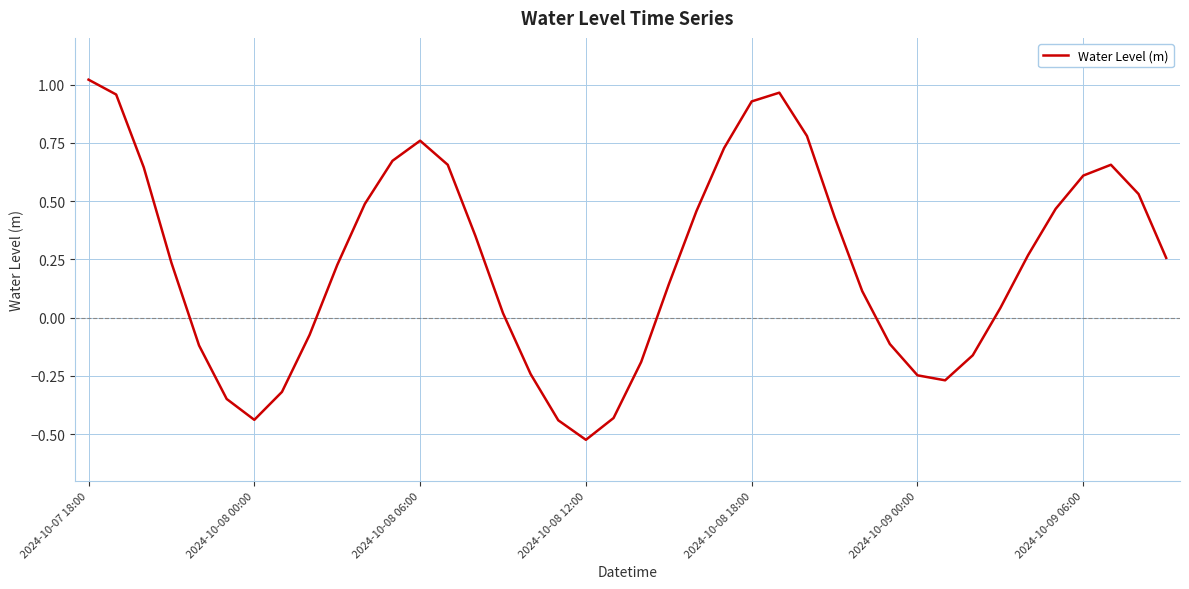

What is the difference between the maximum and minimum values?

1.5